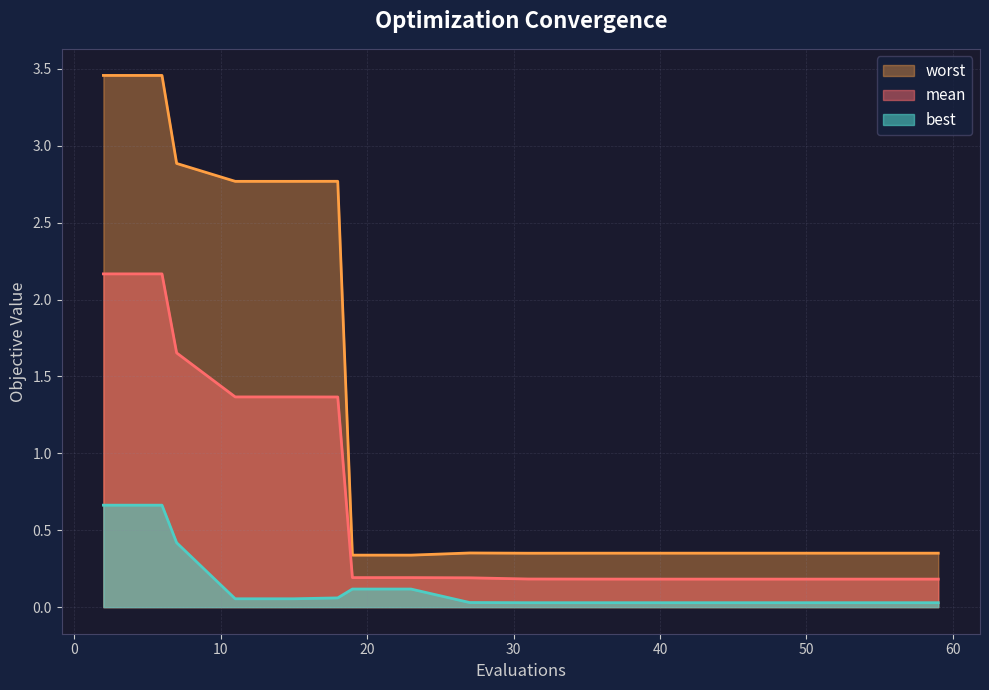

What is the total value across all series at 57?

0.6